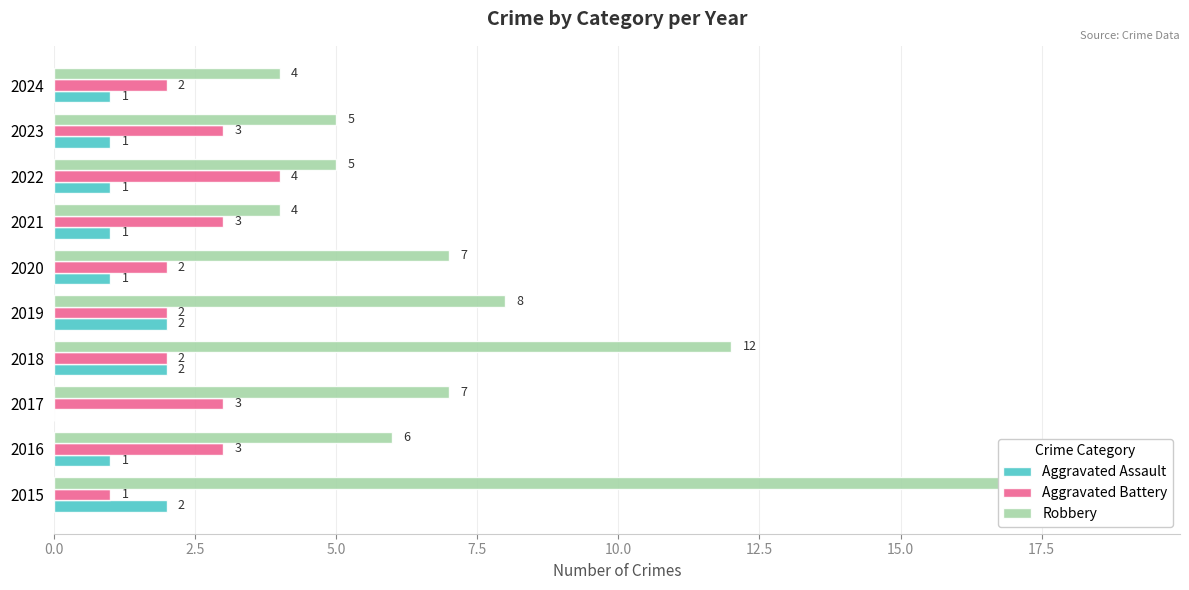

How many bars are there in each group?

3